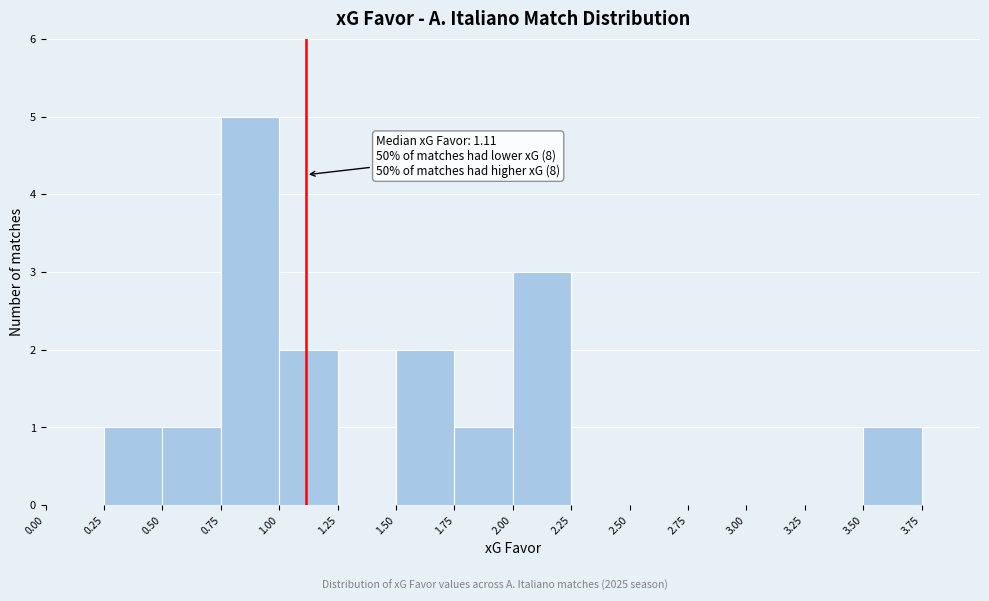

Over which range of the x-axis is the bar tallest?

0.75 to 1.00